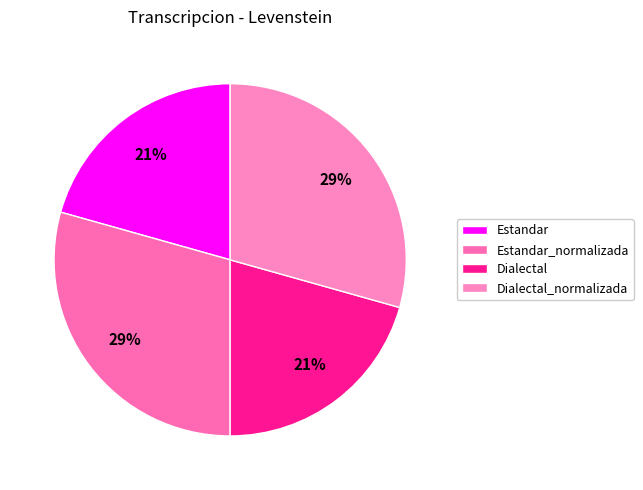

Is it true that Estandar_normalizada is 16% of the pie?

False